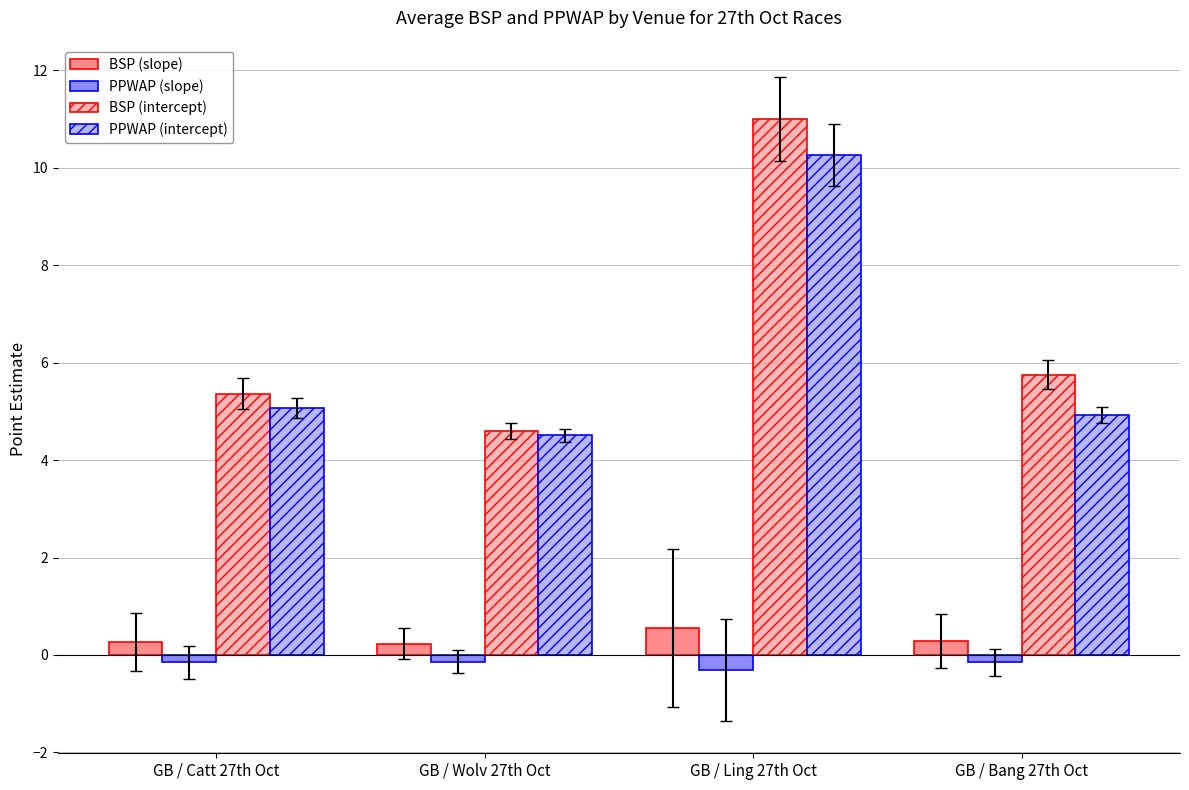

True or false: BSP (intercept) has a value of 11.0 at GB / Ling 27th Oct.

True